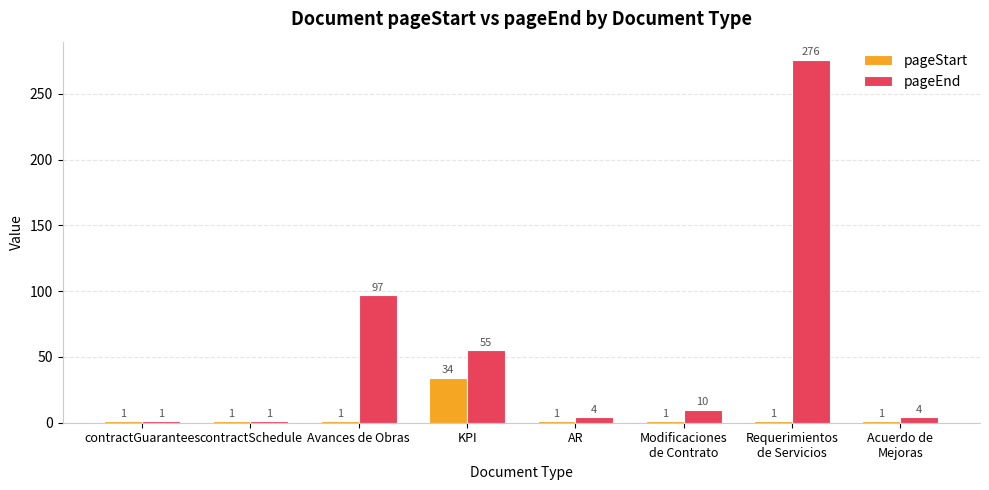

What position from the left is Modificaciones
de Contrato?

6